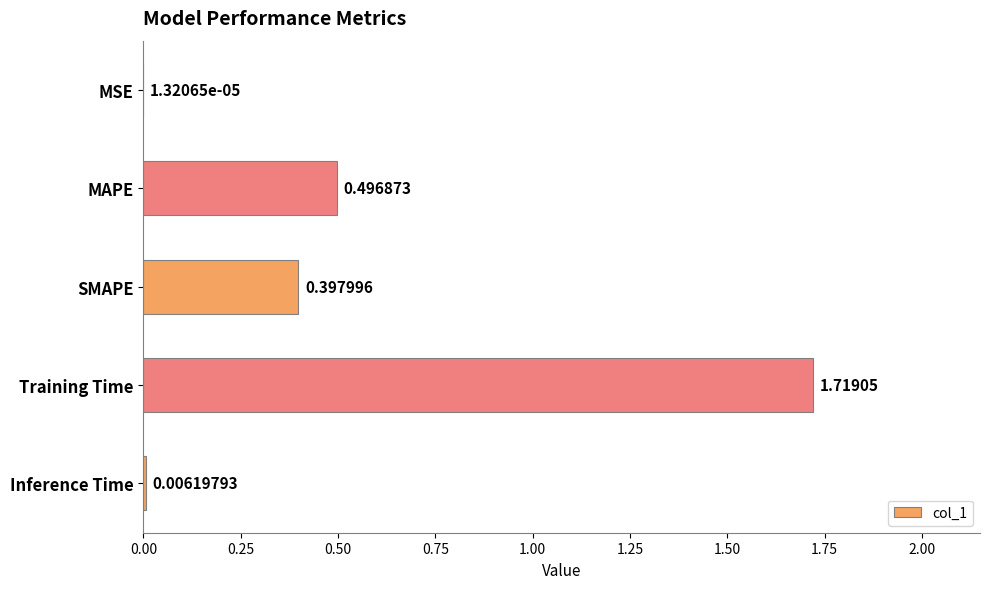

Are the bars horizontal?

Yes